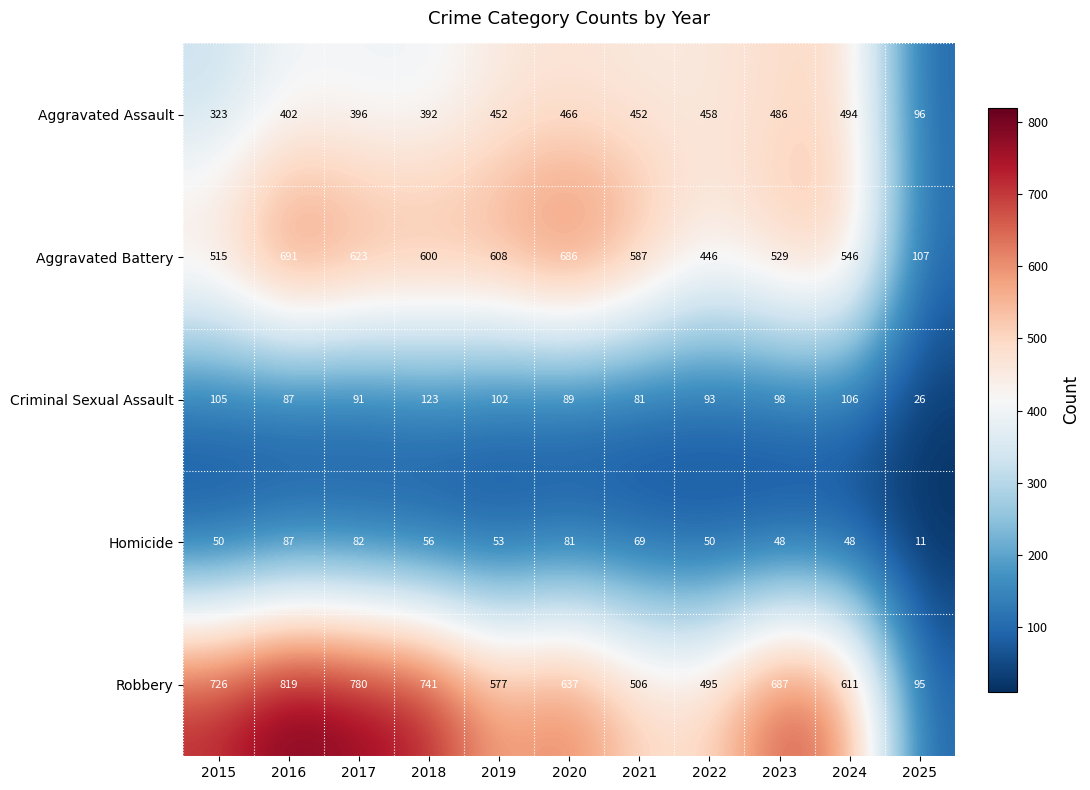

At which category is the sum across all series the highest?

2016